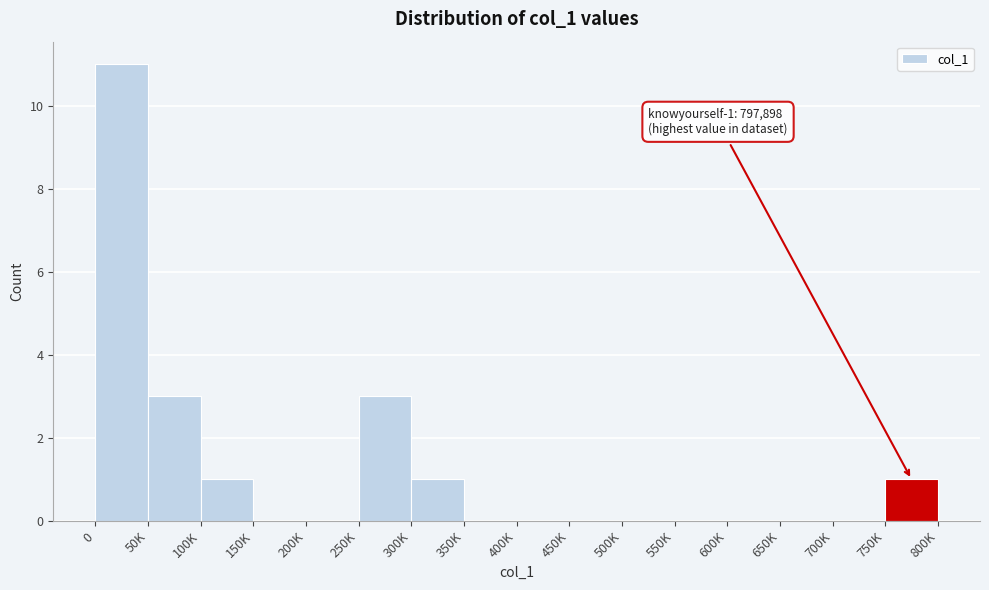

Reading left to right, transcribe all the data shown in this chart.

0=11	50K=3	100K=1	150K=0	200K=0	250K=3	300K=1	350K=0	400K=0	450K=0	500K=0	550K=0	600K=0	650K=0	700K=0	750K=1